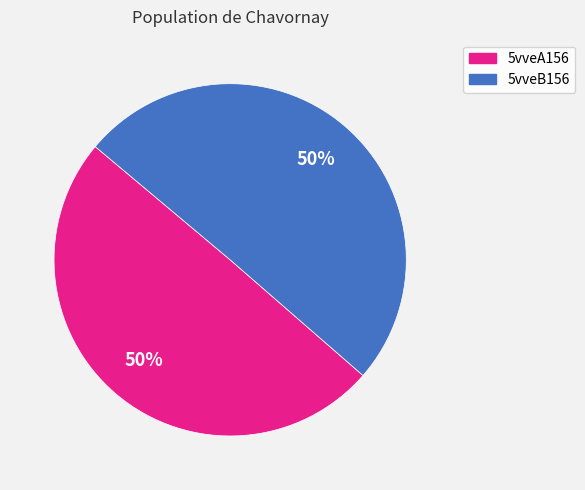

To the nearest percent, what portion does 5vveB156 represent?

50%